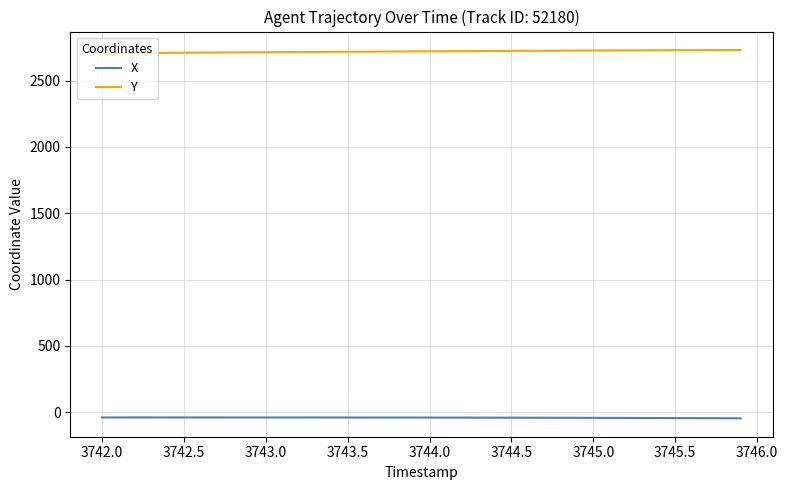

True or false: Y and X intersect in this chart.

False